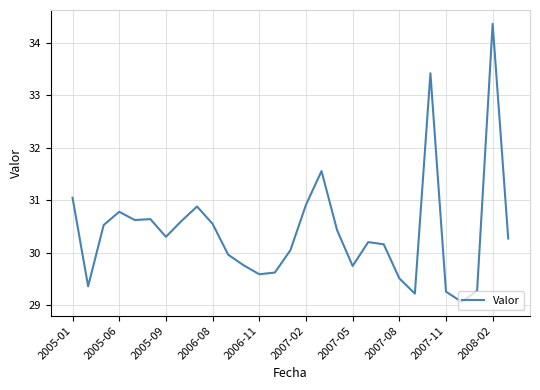

What is the difference between the maximum and minimum values?

5.3